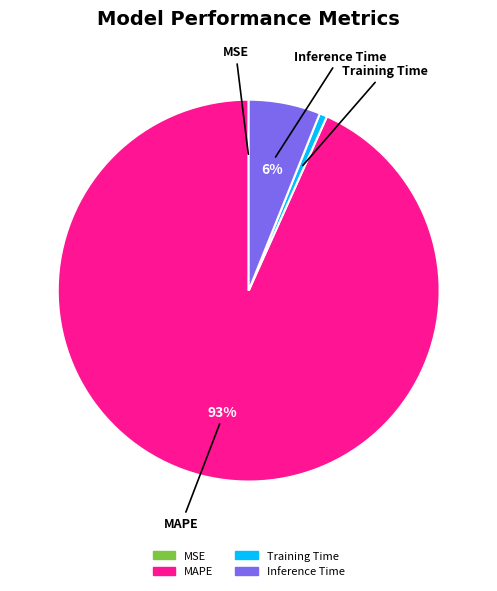

Is there a majority slice in this chart?

Yes